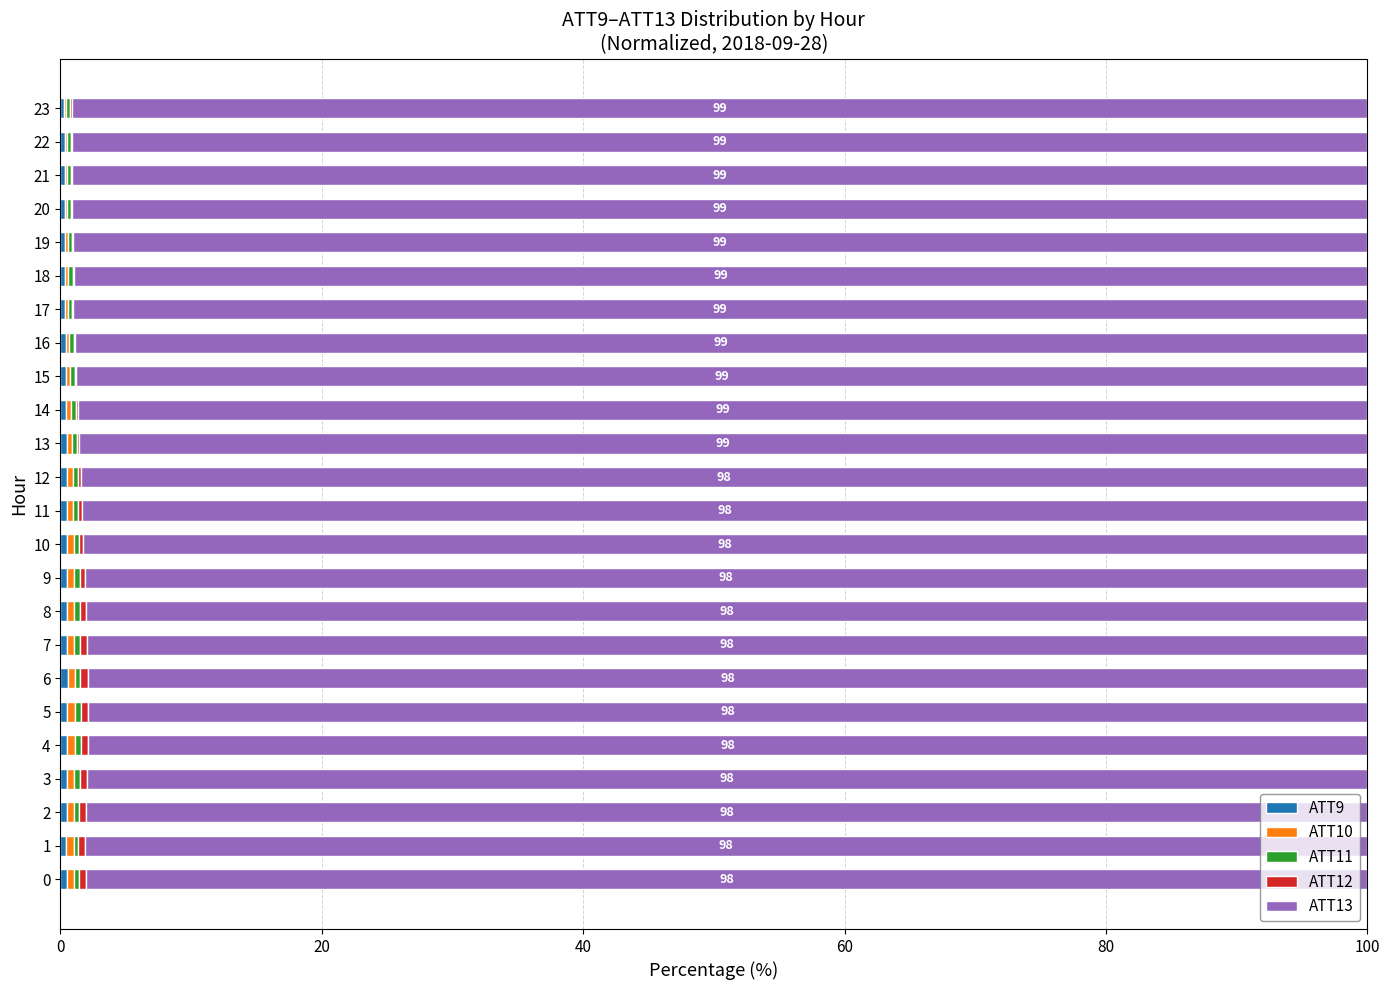

Rank the series at 13 from highest to lowest value.

ATT13, ATT9, ATT10, ATT11, ATT12